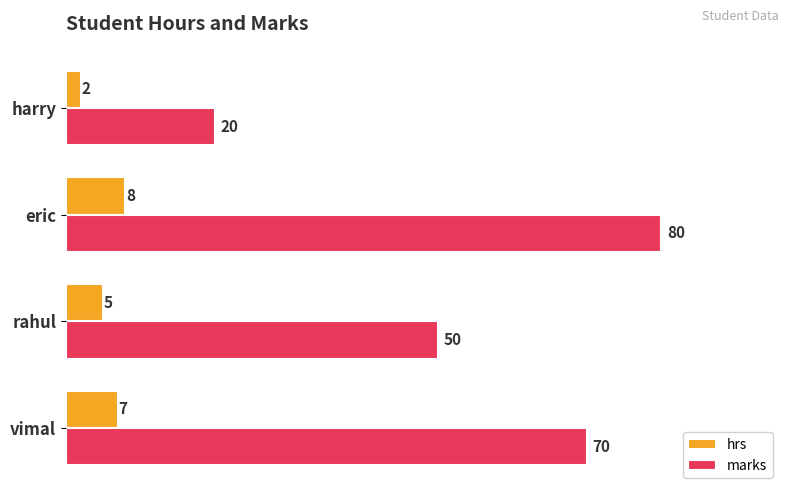

What is the difference between the second highest and second lowest values in the marks series?

20